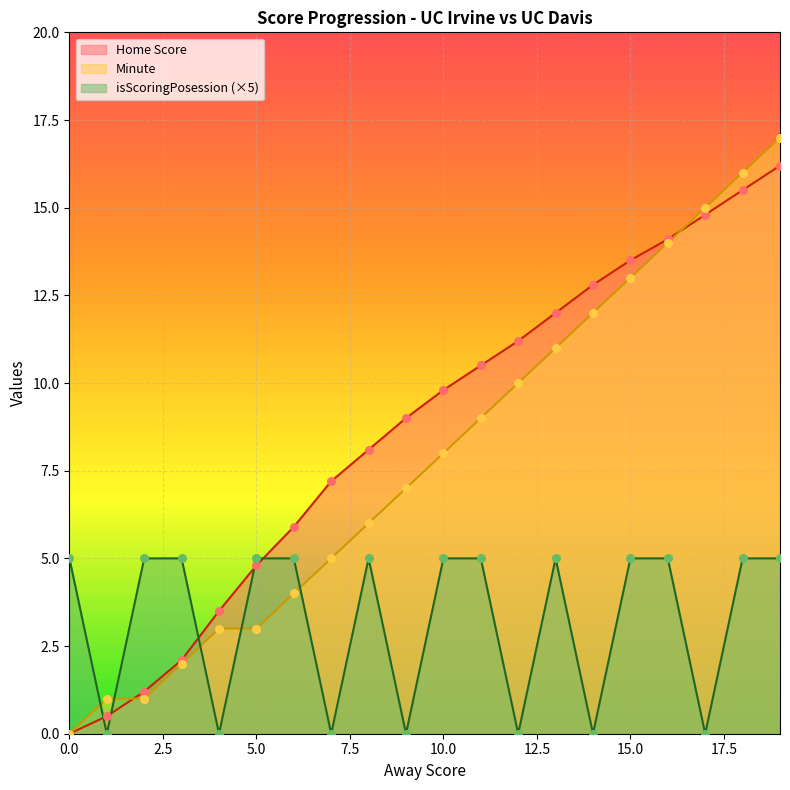

What are all the series names shown in the legend?

Home Score, Minute, isScoringPosession (×5)